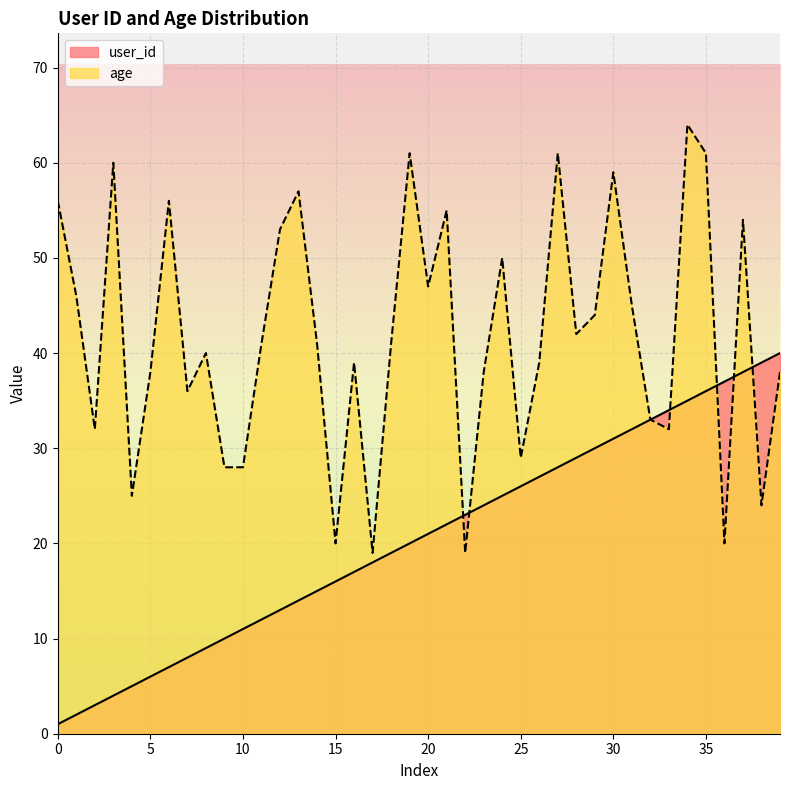

At how many categories does at least one series exceed 39?

23